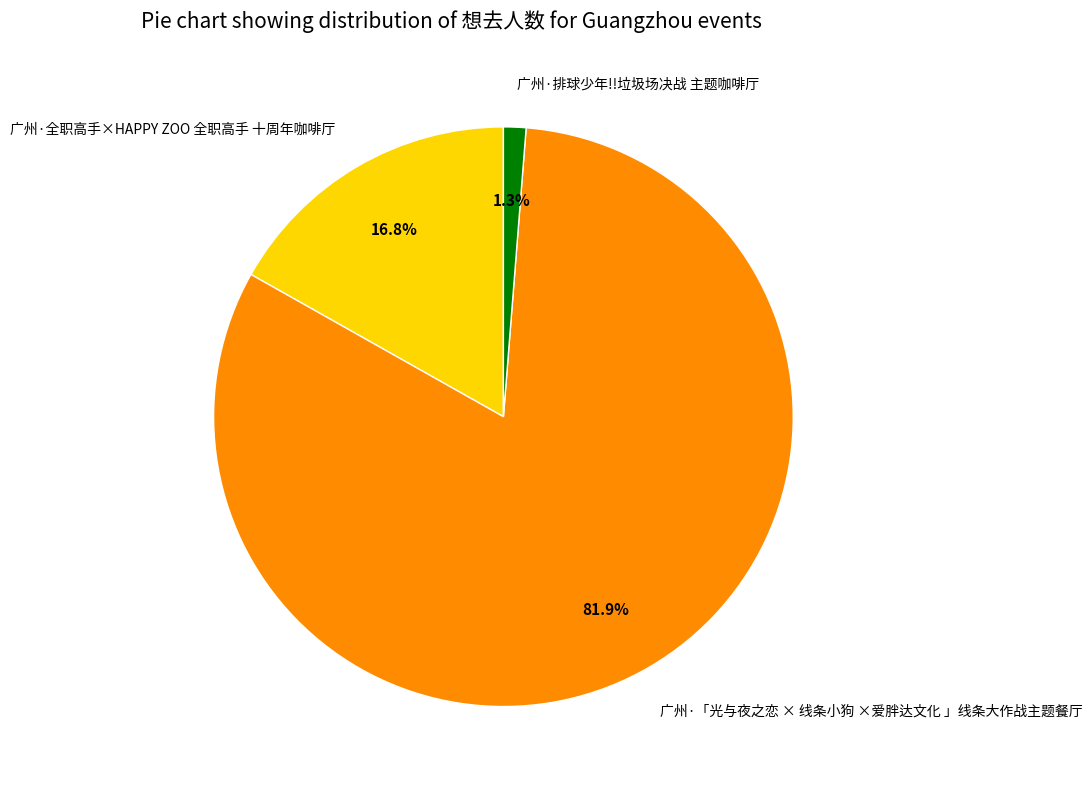

True or false: 广州·排球少年!!垃圾场决战 主题咖啡厅 accounts for 11% of the total.

False